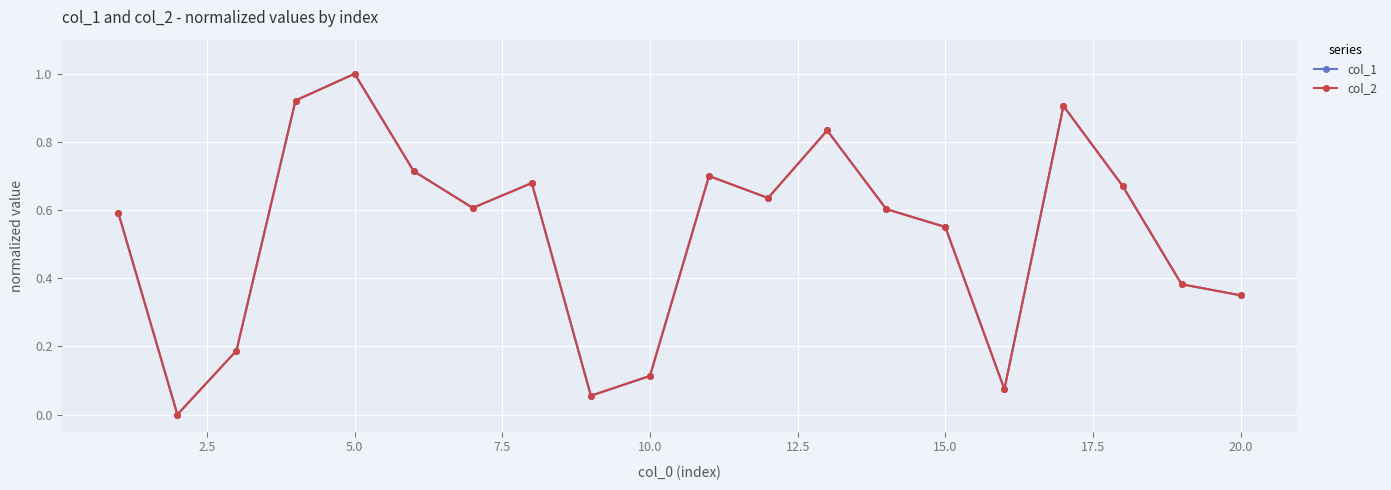

Is this an area chart (filled region under the line)?

No